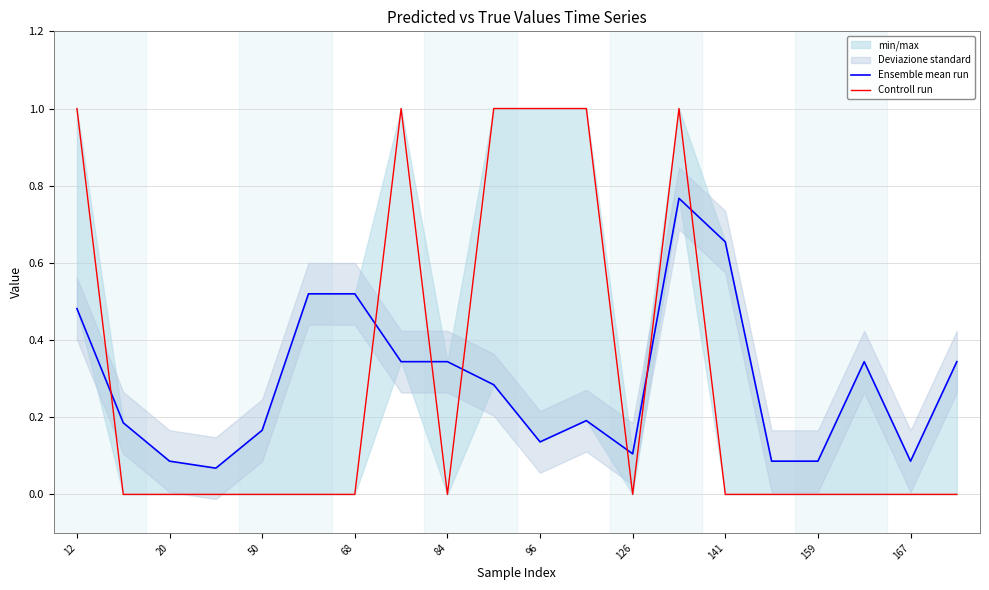

True or false: Ensemble mean run and Controll run intersect in this chart.

True